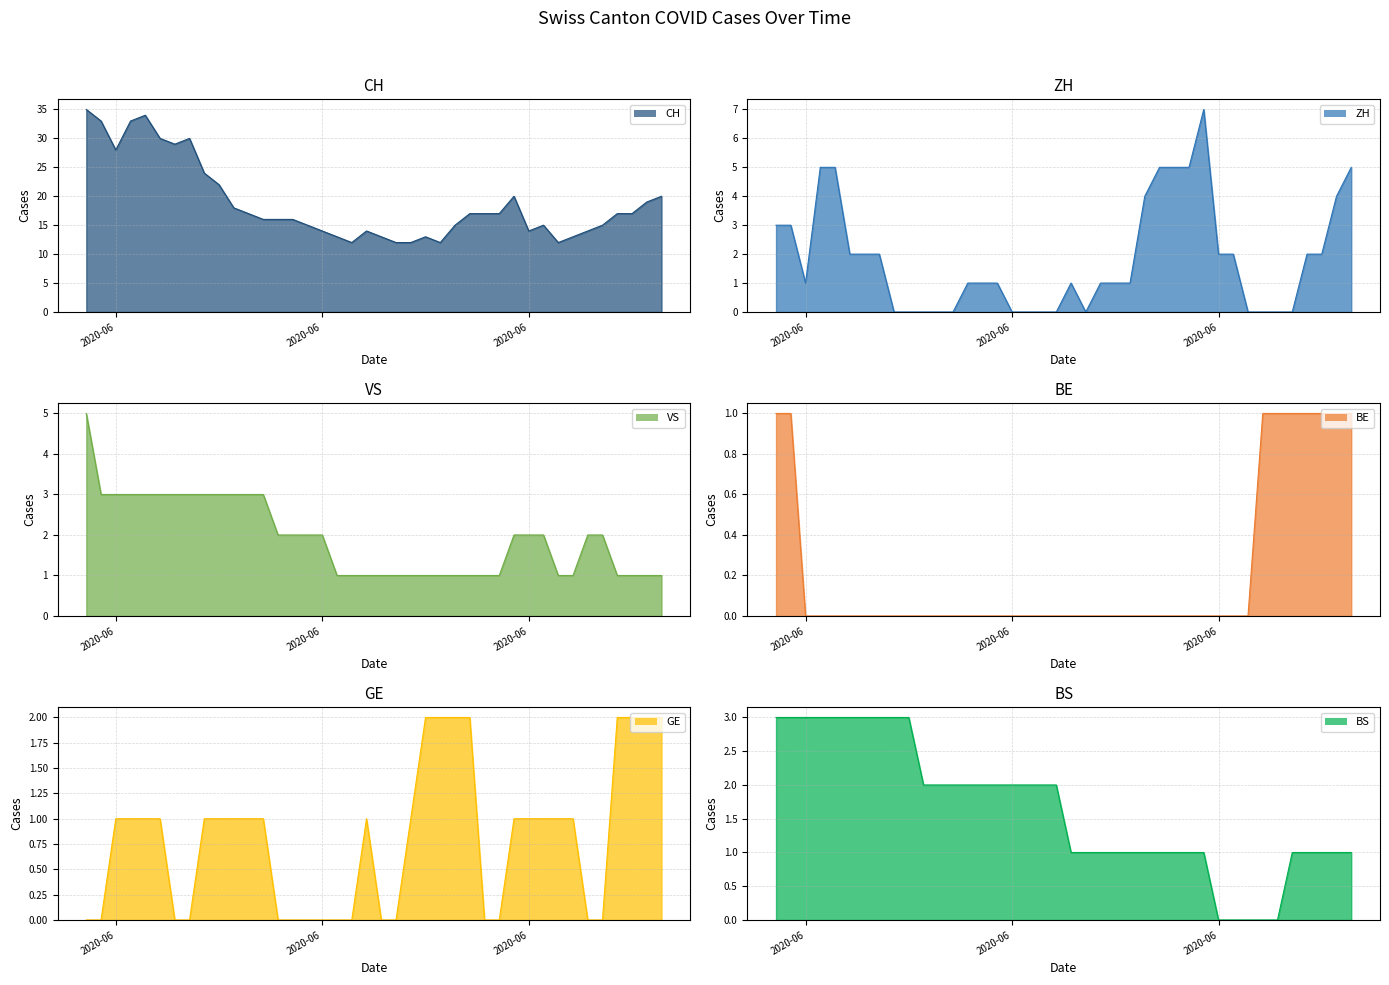

True or false: CH has more than 2 interior local peaks.

True